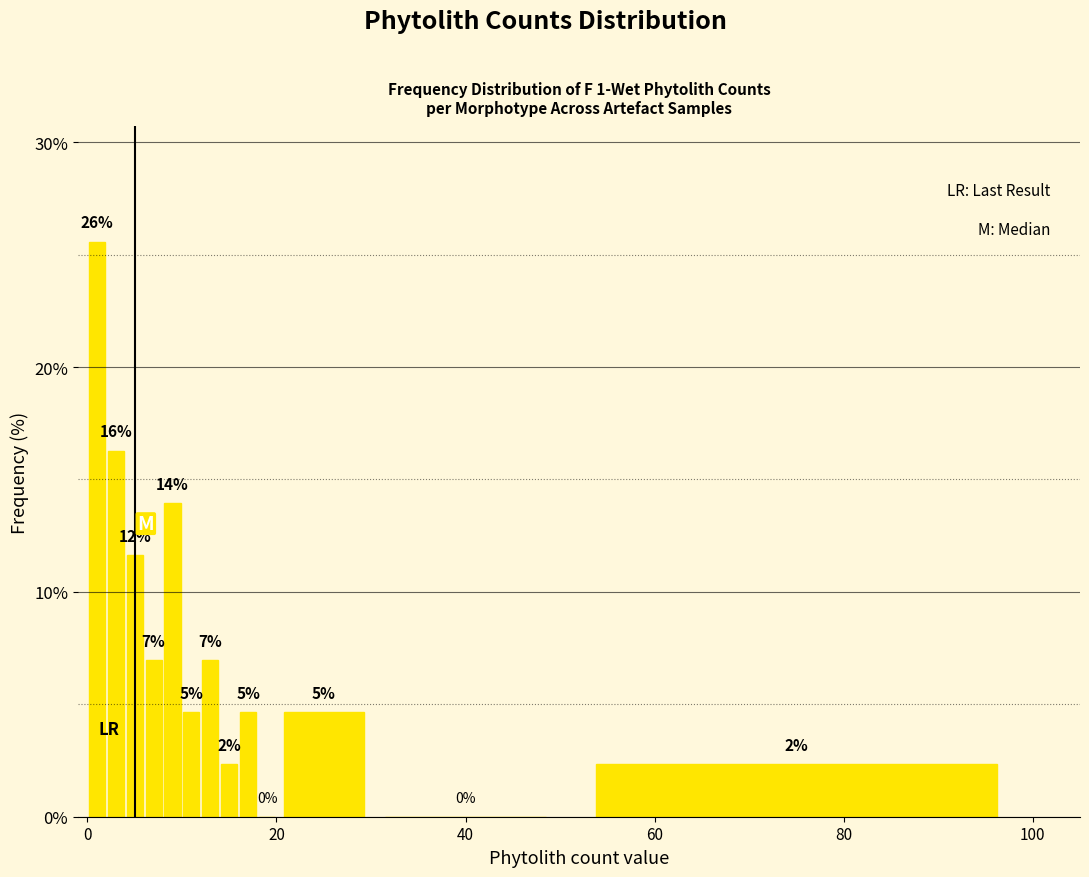

Read against the x-axis, roughly where is the centre of the tallest bar?

2